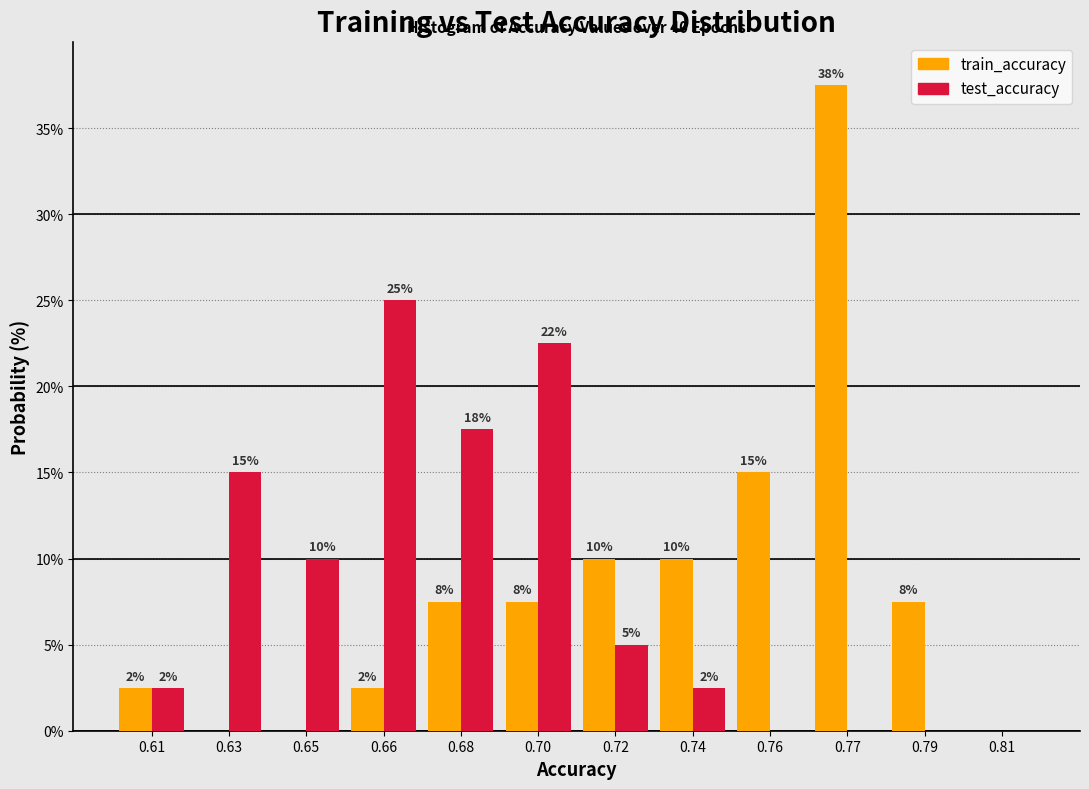

What are all the series names shown in the legend?

train_accuracy, test_accuracy